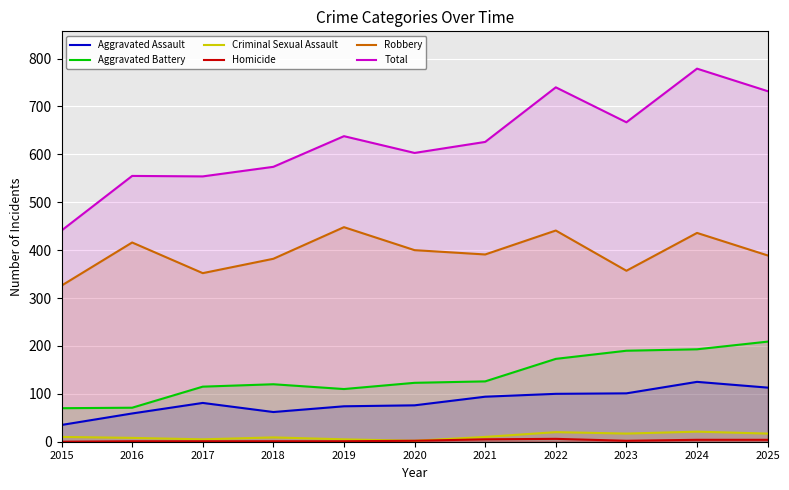

What is the value of the Aggravated Battery point at the 3rd from the left?

115